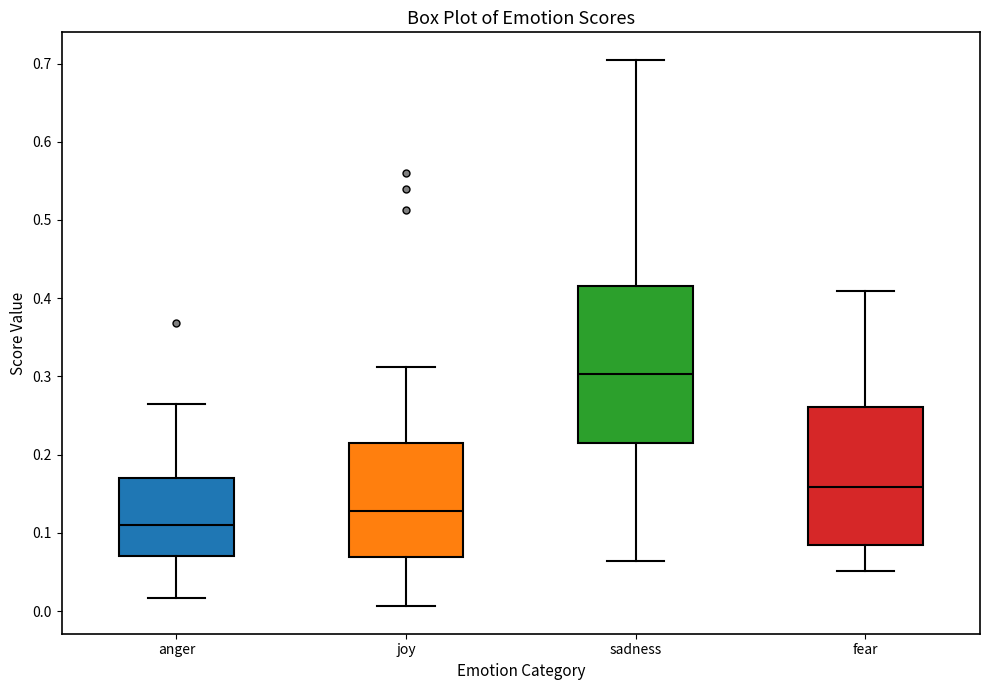

Comparing the boxes themselves (not the whiskers), which one is the tallest?

sadness